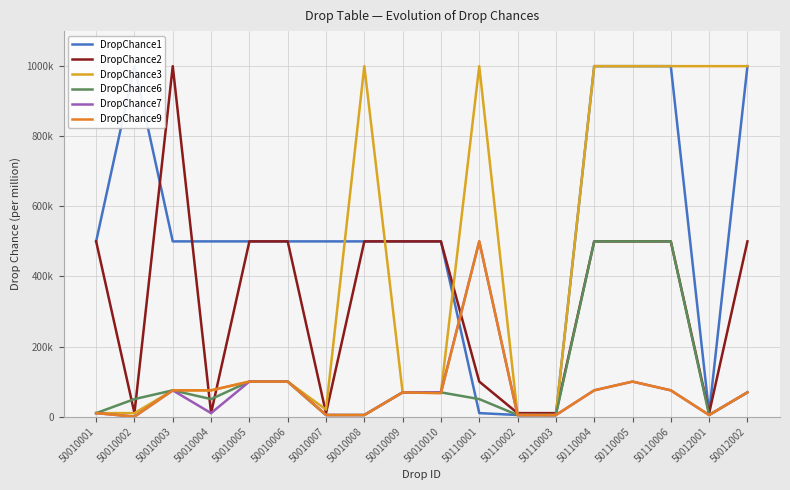

What is the sum of all DropChance6 values?

2165768